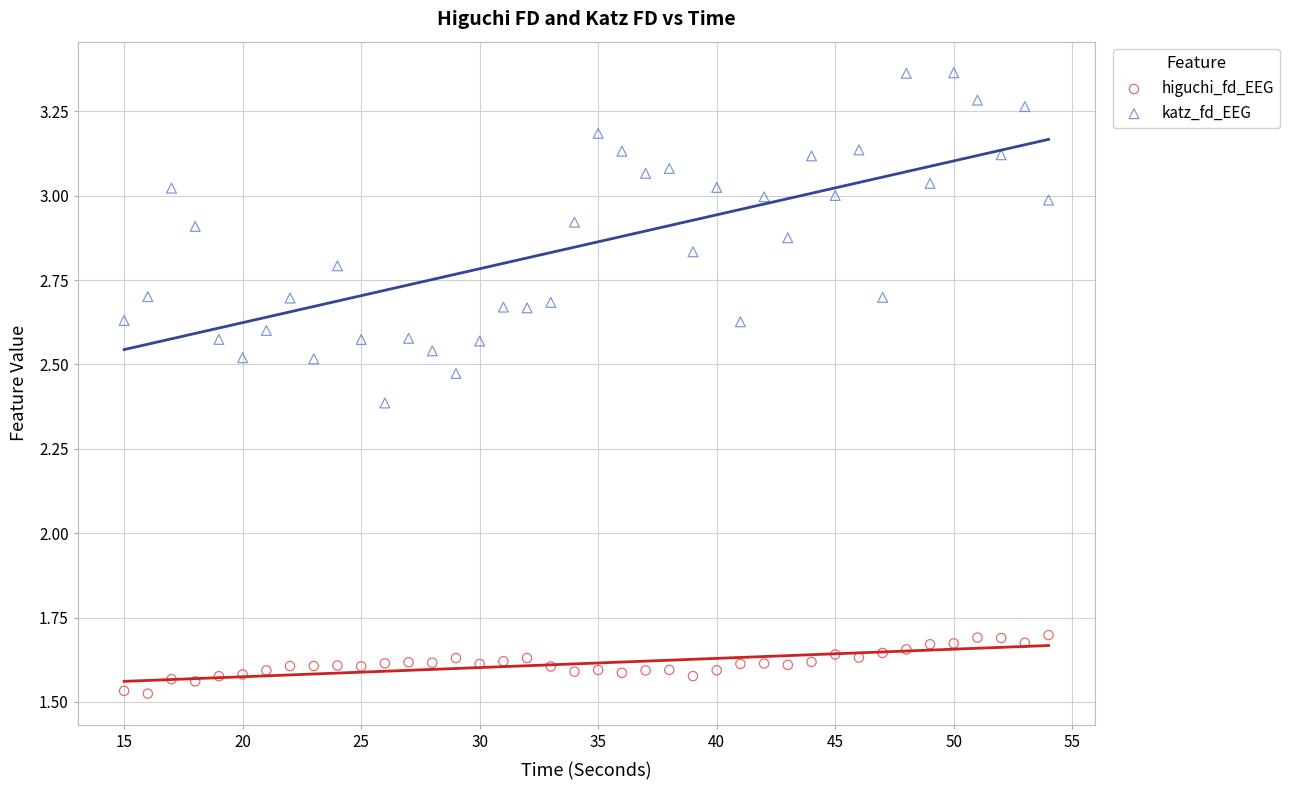

What are all the series names shown in the legend?

higuchi_fd_EEG, katz_fd_EEG